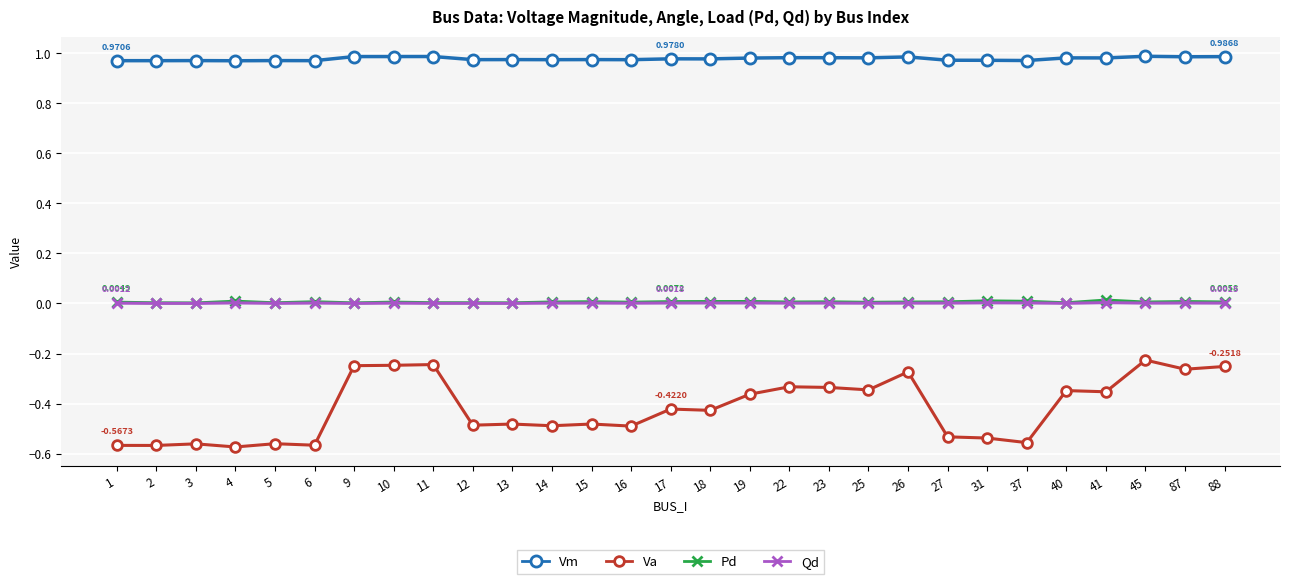

True or false: Pd has more than 2 interior local peaks.

True